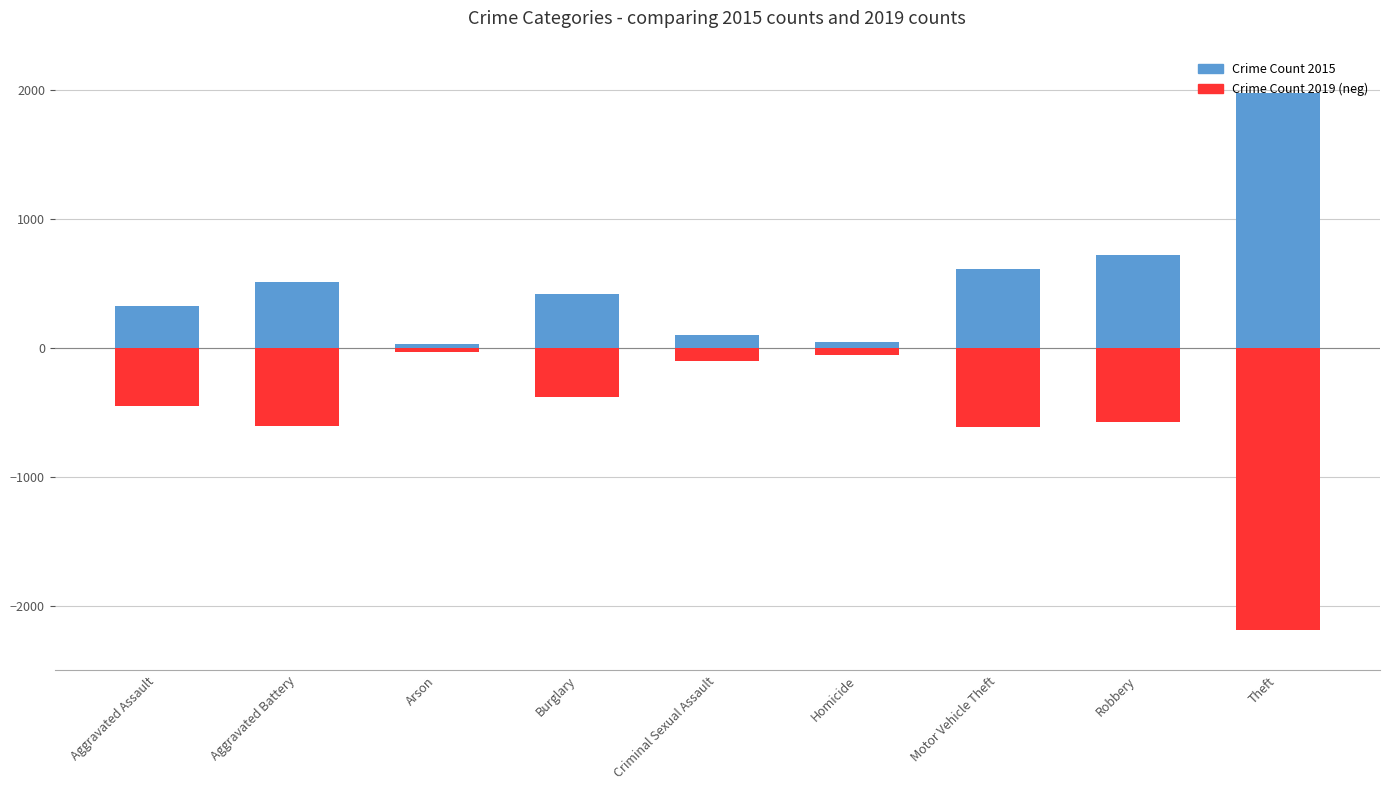

Which category has the highest value across all series?

Theft